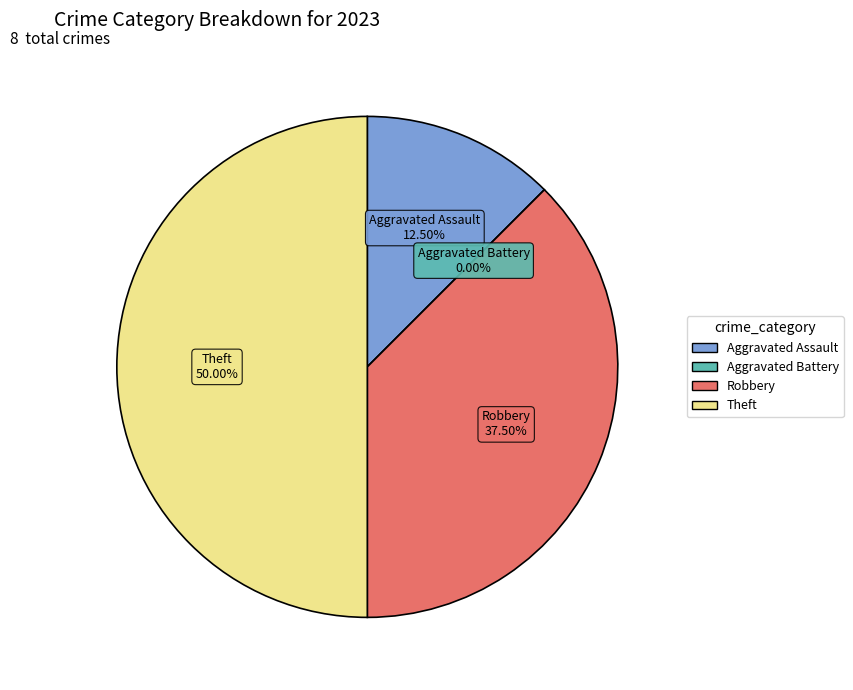

What percentage is the Aggravated Assault slice, to the nearest percent?

12%